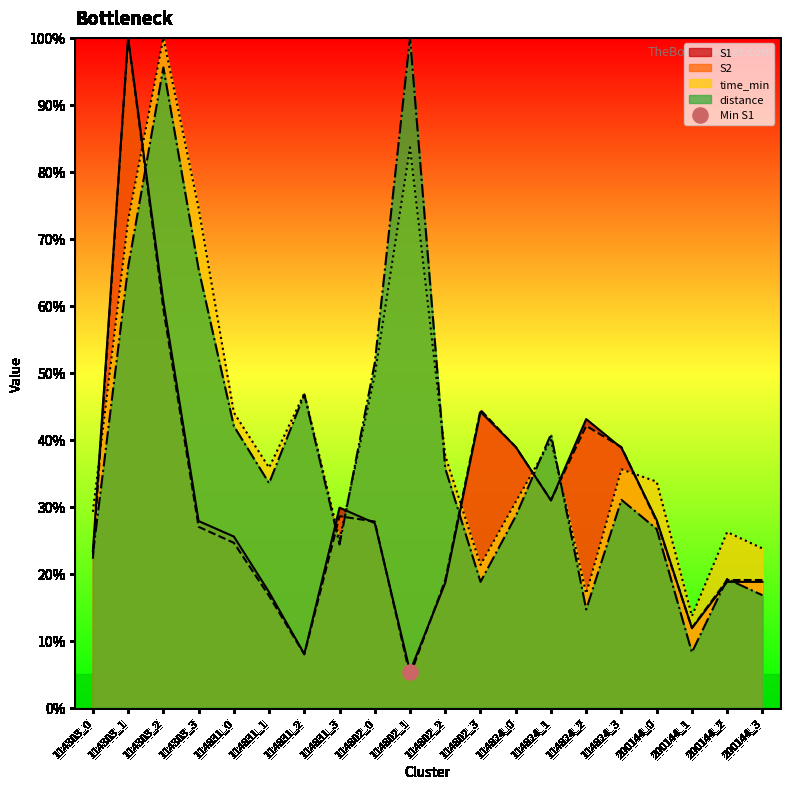

At which category is the sum across all series the highest?

114303_1